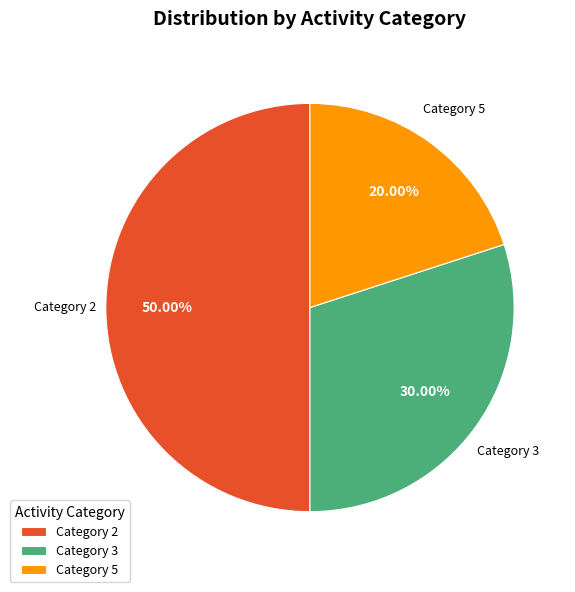

Which has a higher value, Category 2 or Category 5?

Category 2